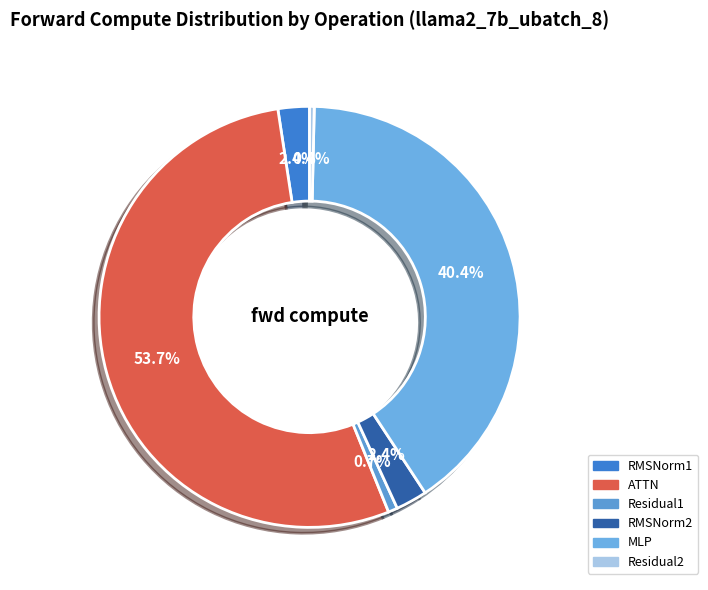

True or false: ATTN accounts for 54% of the total.

True